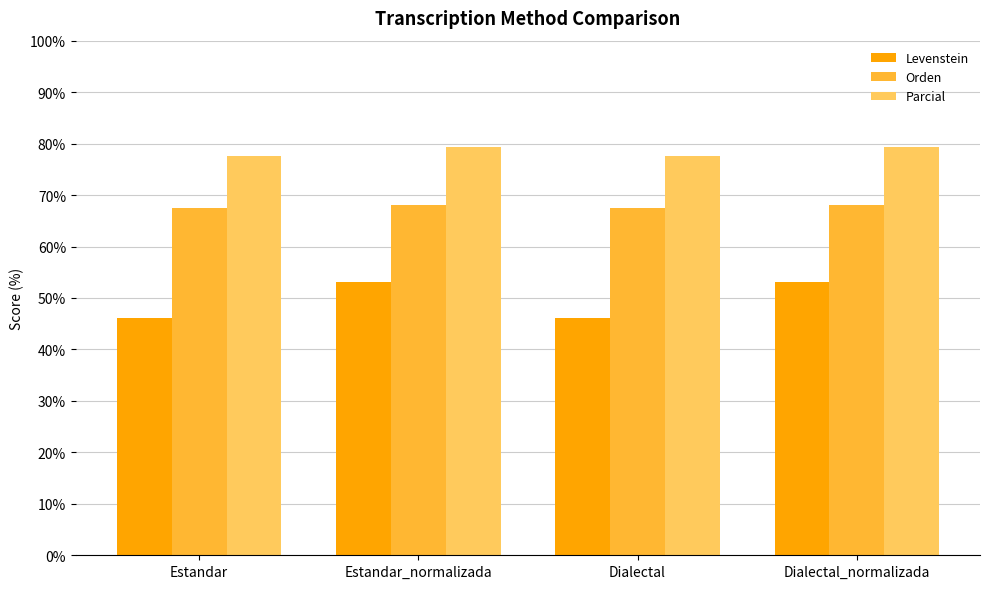

What is the spread (max minus min) of values at Estandar?

31.6